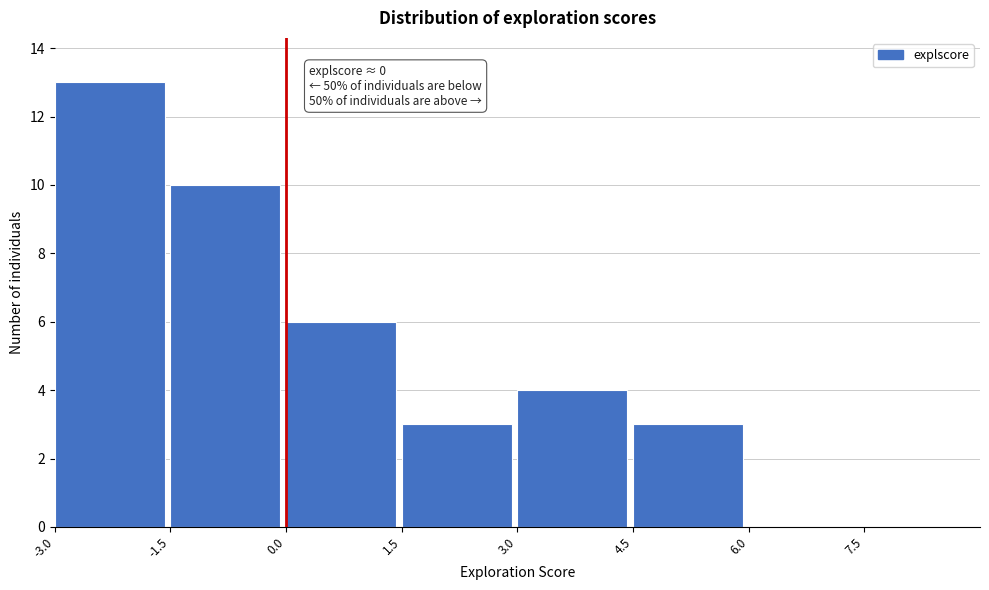

Over which range of the x-axis is the bar tallest?

-3.0 to -1.5